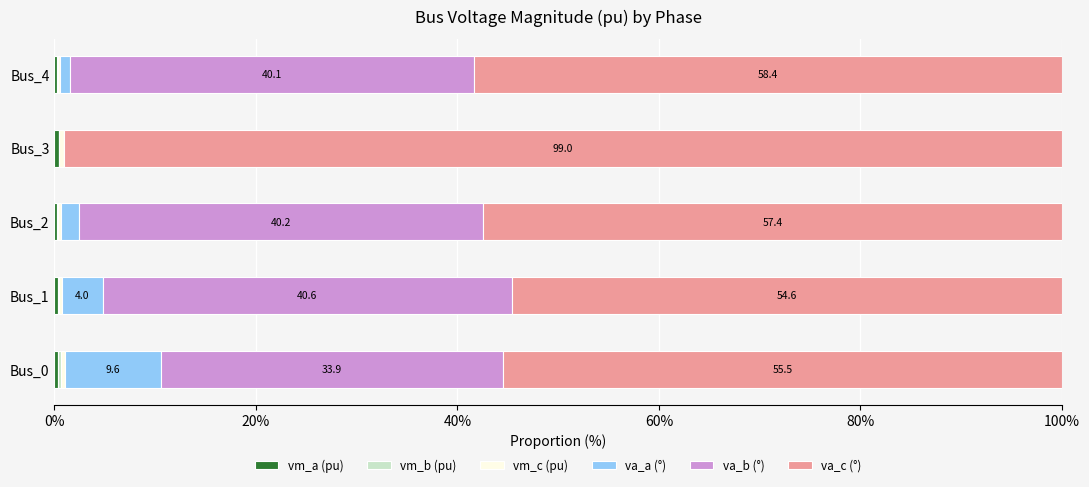

How many data points does each series have?

5